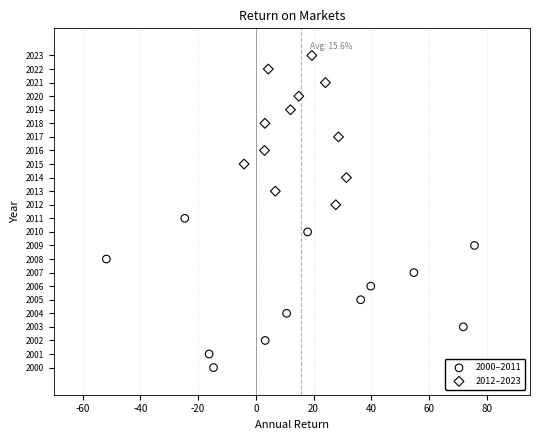

Which series reaches the minimum Y coordinate?

2000–2011